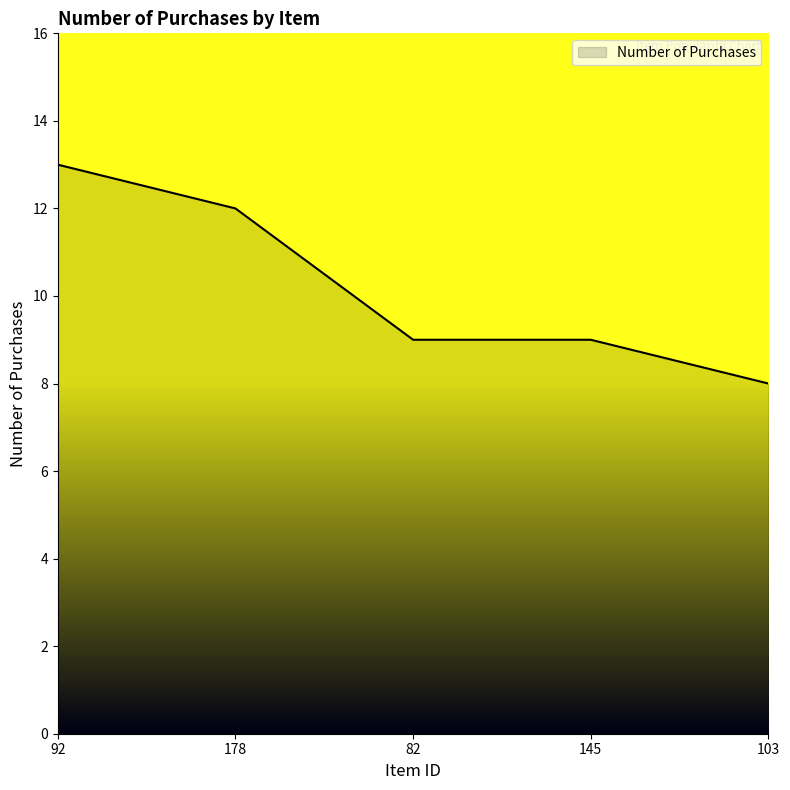

Between 92 and 178, which is larger?

92